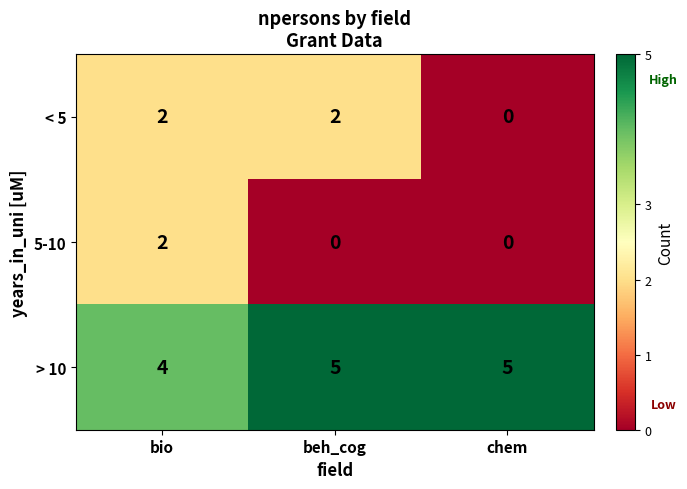

How many values in 5-10 are above zero?

1